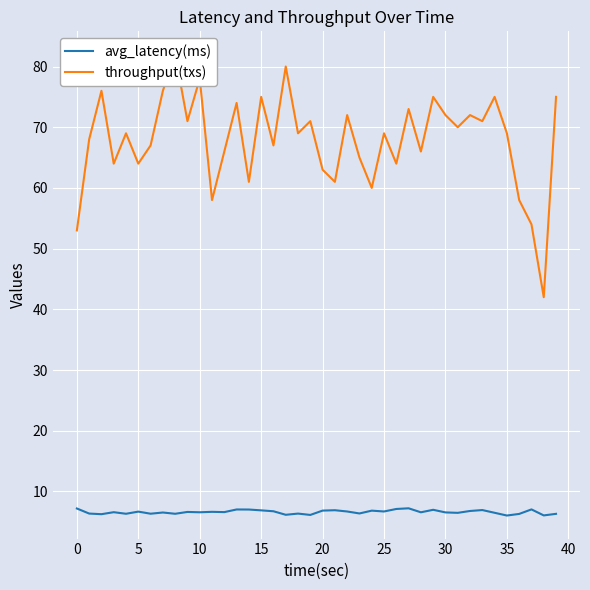

What is the minimum value for avg_latency(ms)?

6.0